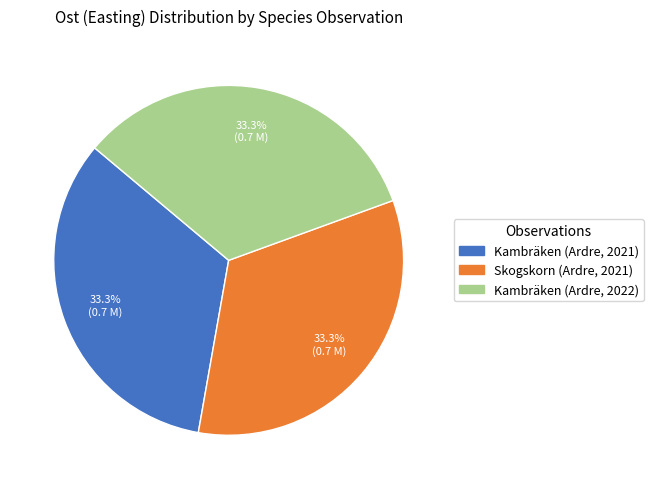

To the nearest percent, what is the average slice percentage?

33%